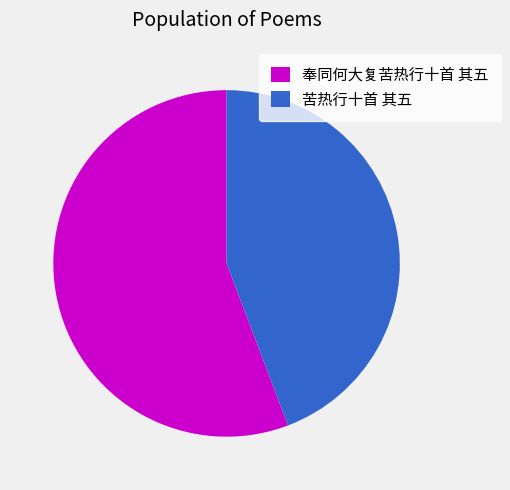

Is it true that 奉同何大复苦热行十首 其五 is 63% of the pie?

False